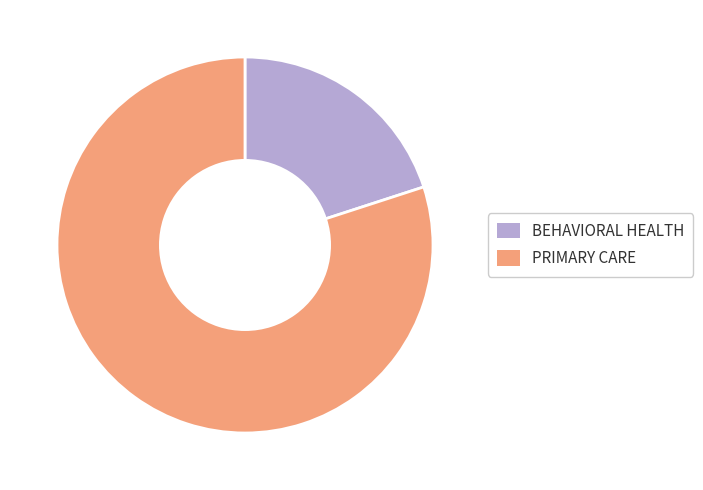

Which category has the biggest portion of the pie?

PRIMARY CARE